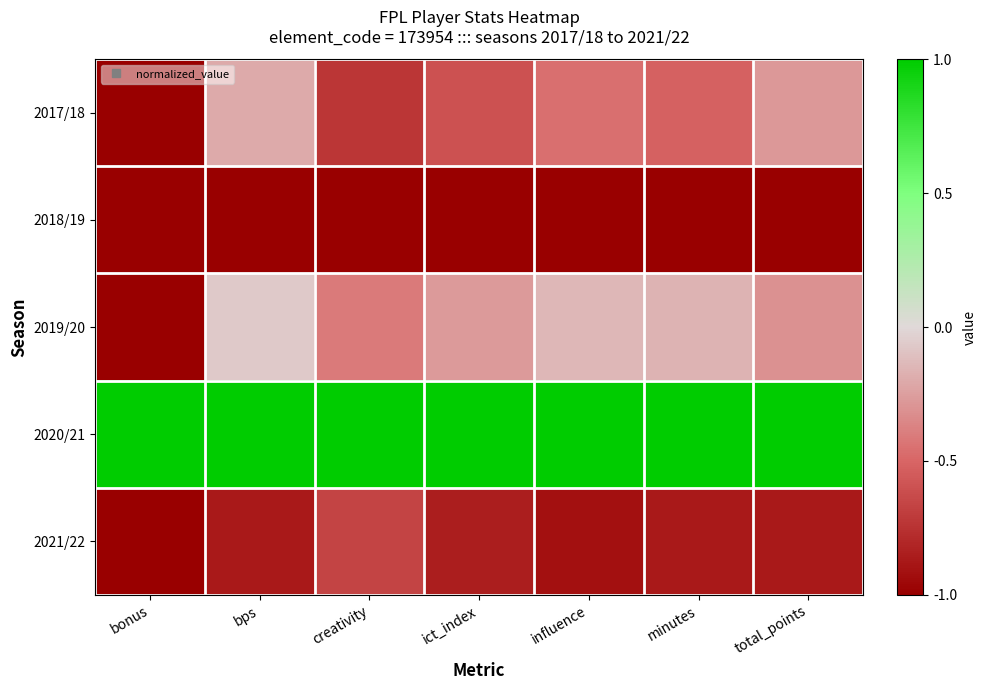

Which series has the largest range (max minus min)?

2019/20